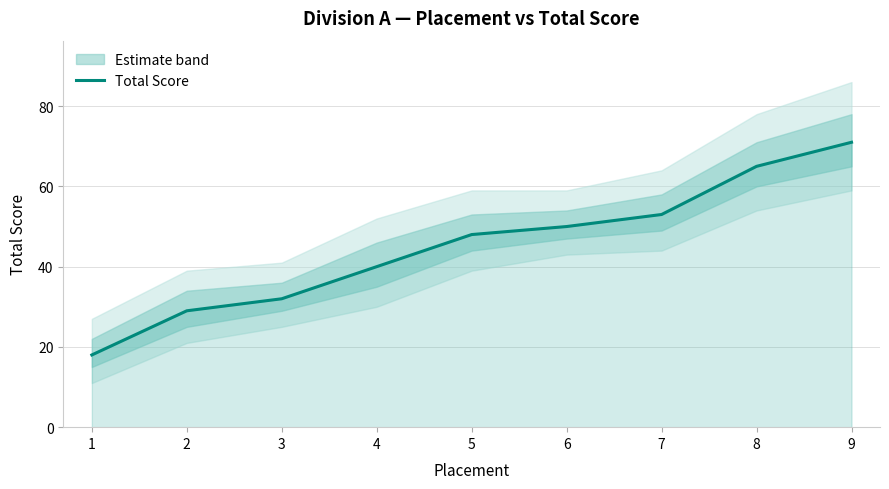

List the labels in order of value, smallest first.

1, 2, 3, 4, 5, 6, 7, 8, 9